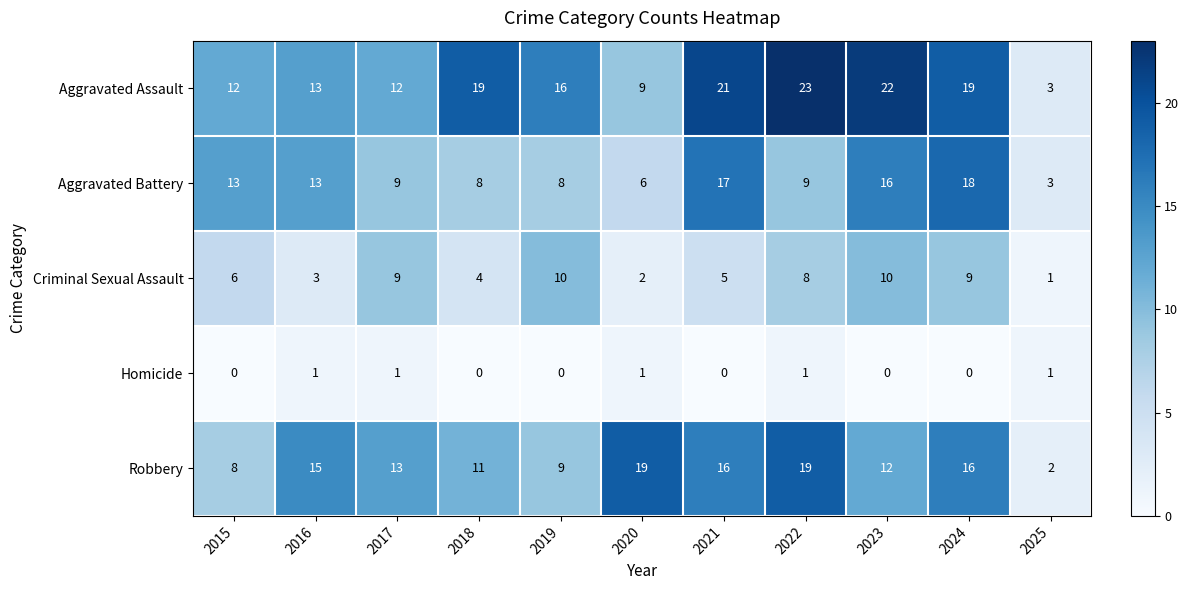

Rank the series by their maximum value, from lowest to highest.

Homicide, Criminal Sexual Assault, Aggravated Battery, Robbery, Aggravated Assault